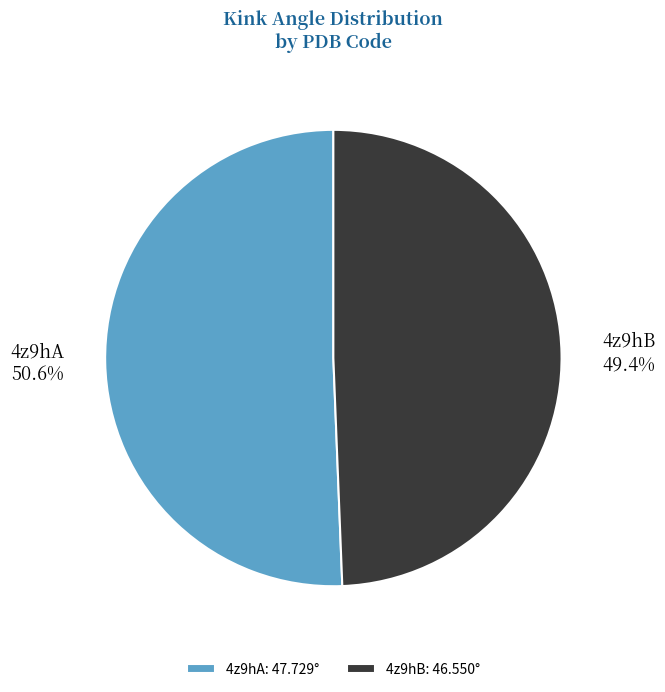

Rank the categories by value from highest to lowest.

4z9hA, 4z9hB